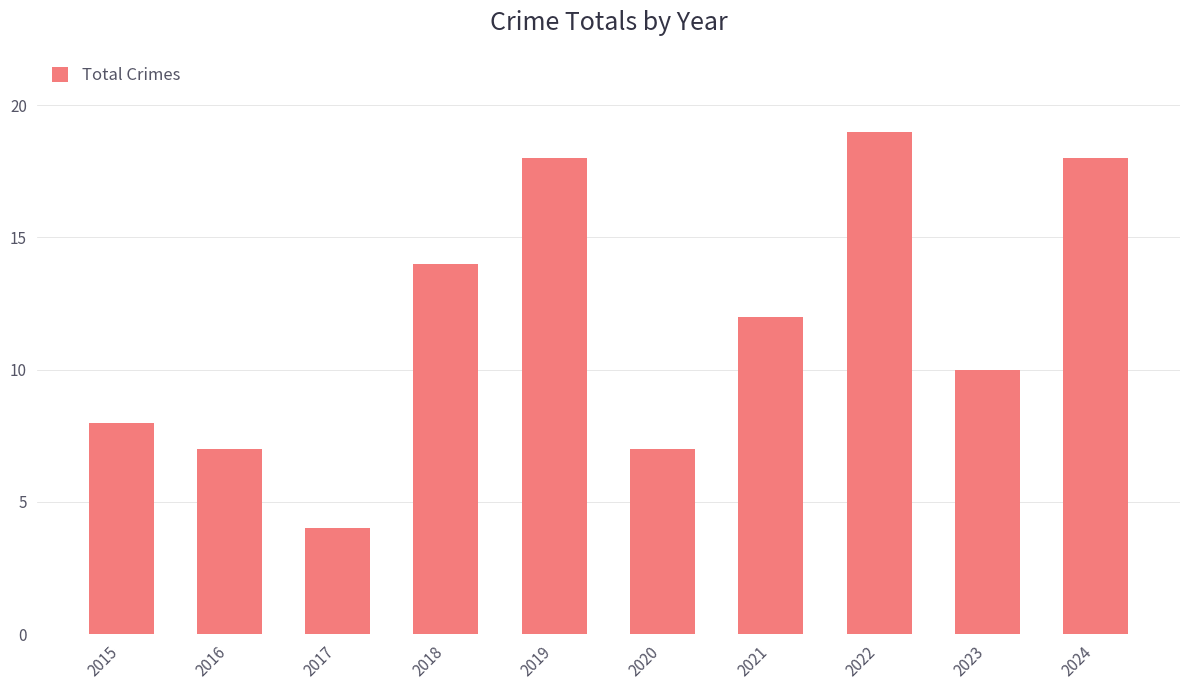

Are the bars horizontal?

No